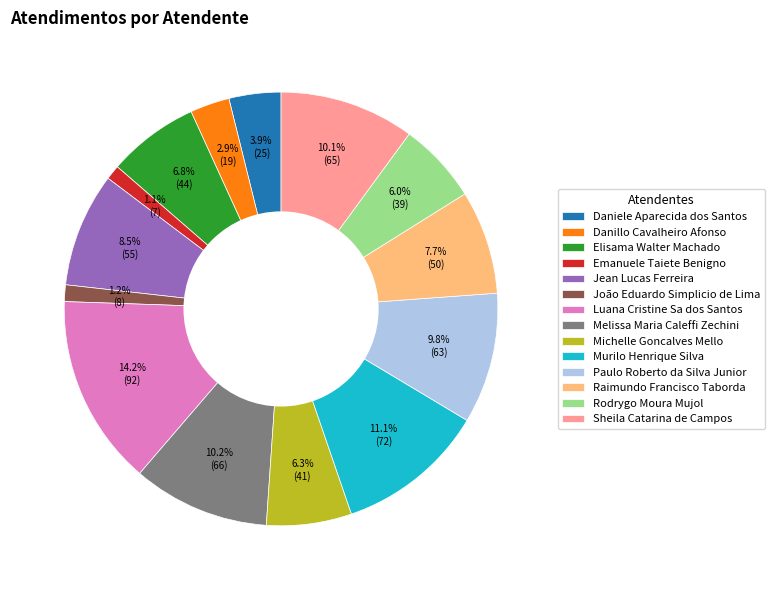

To the nearest percent, what is the difference between the largest and smallest slice percentages?

13%